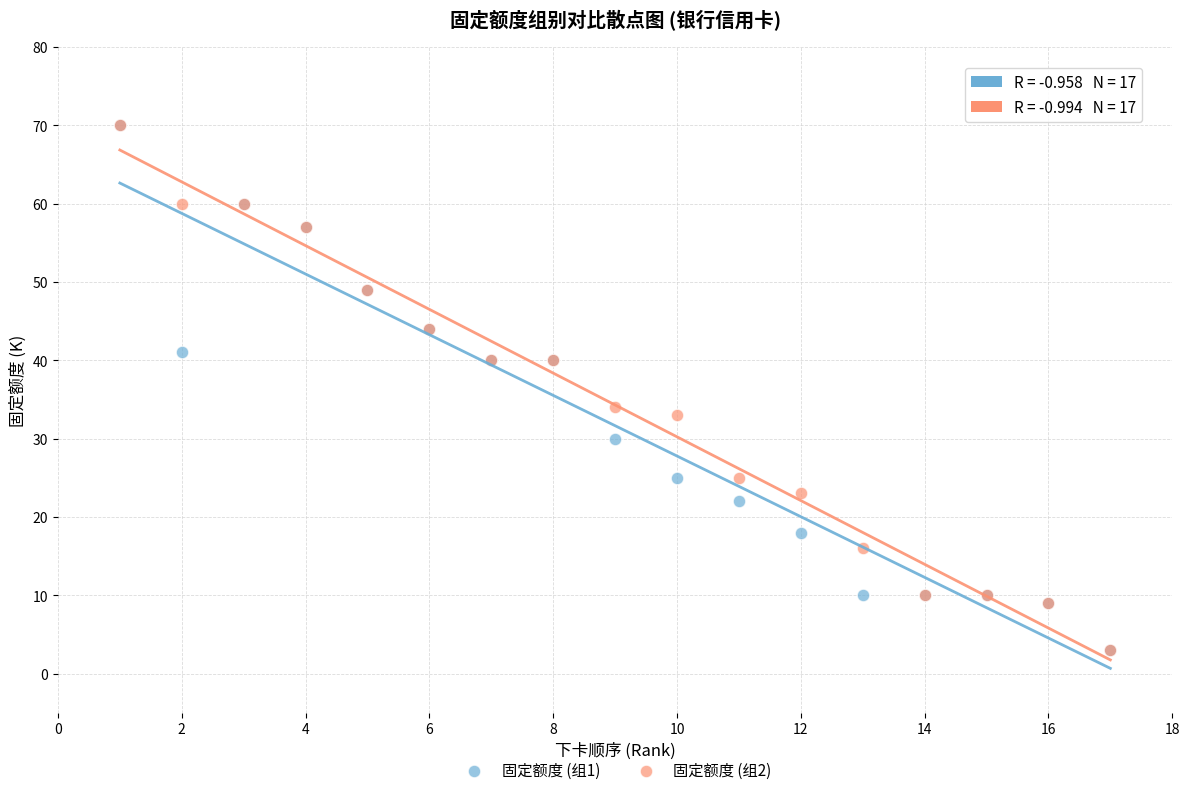

Across all series, what Y value is closest to 36?

34